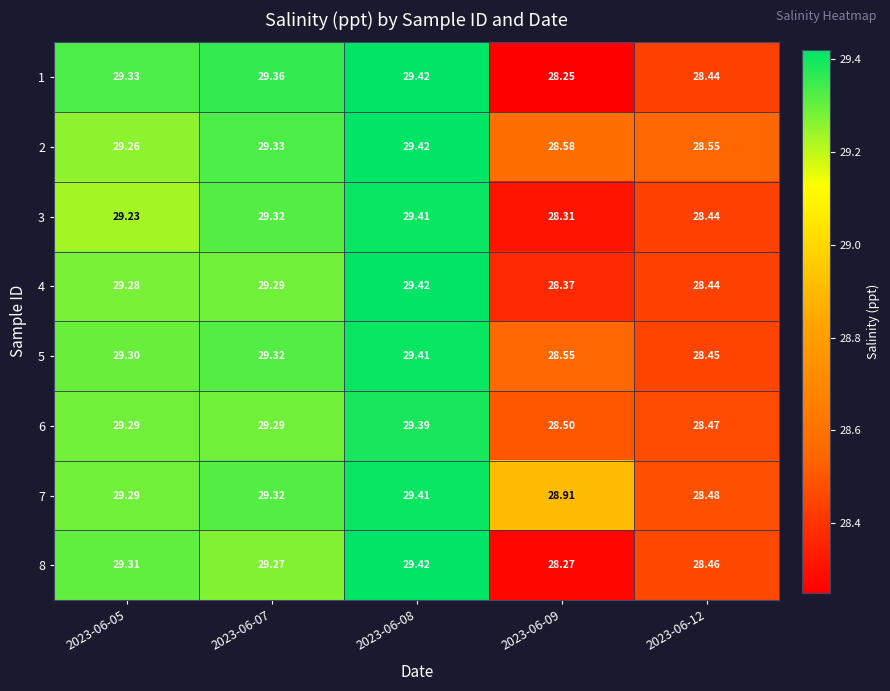

Reading right to left, what are all the values shown in this chart?

1: 2023-06-12=28.4	2023-06-09=28.2	2023-06-08=29.4	2023-06-07=29.4	2023-06-05=29.3
2: 2023-06-12=28.6	2023-06-09=28.6	2023-06-08=29.4	2023-06-07=29.3	2023-06-05=29.3
3: 2023-06-12=28.4	2023-06-09=28.3	2023-06-08=29.4	2023-06-07=29.3	2023-06-05=29.2
4: 2023-06-12=28.4	2023-06-09=28.4	2023-06-08=29.4	2023-06-07=29.3	2023-06-05=29.3
5: 2023-06-12=28.4	2023-06-09=28.6	2023-06-08=29.4	2023-06-07=29.3	2023-06-05=29.3
6: 2023-06-12=28.5	2023-06-09=28.5	2023-06-08=29.4	2023-06-07=29.3	2023-06-05=29.3
7: 2023-06-12=28.5	2023-06-09=28.9	2023-06-08=29.4	2023-06-07=29.3	2023-06-05=29.3
8: 2023-06-12=28.5	2023-06-09=28.3	2023-06-08=29.4	2023-06-07=29.3	2023-06-05=29.3